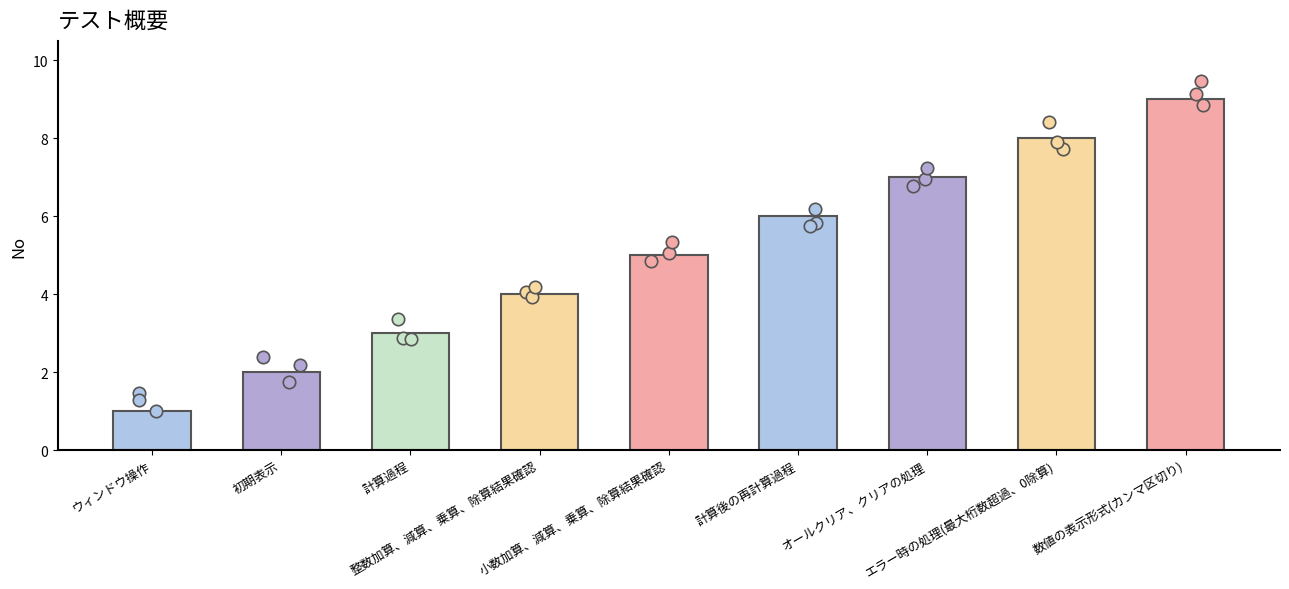

What is the ratio of the value at 整数加算、減算、乗算、除算結果確認 to the value at オールクリア、クリアの処理?

0.6